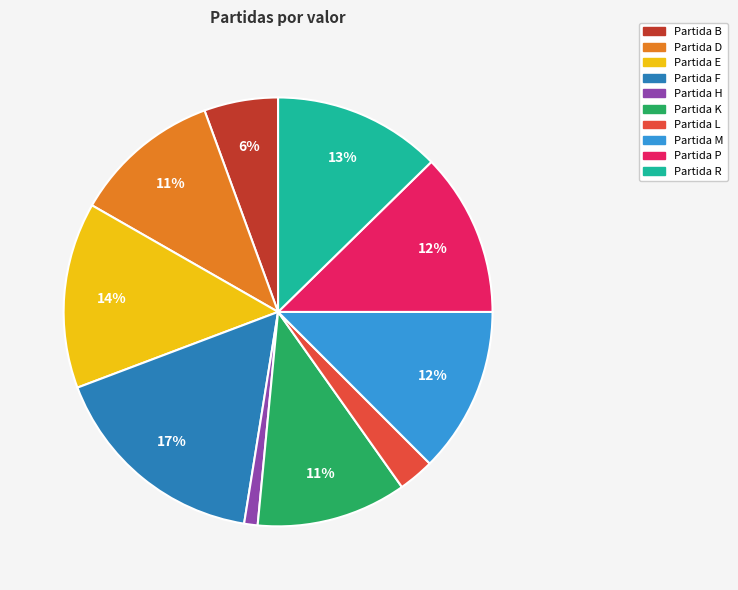

To the nearest percent, what is the average slice percentage?

10%